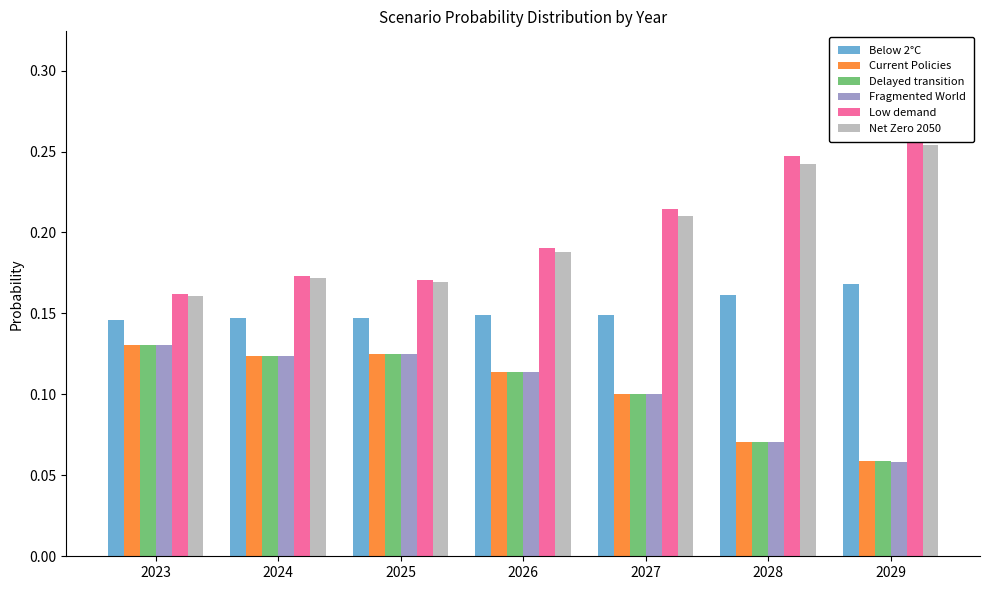

What is the sum of the Delayed transition values at 2027 and 2026?

0.2